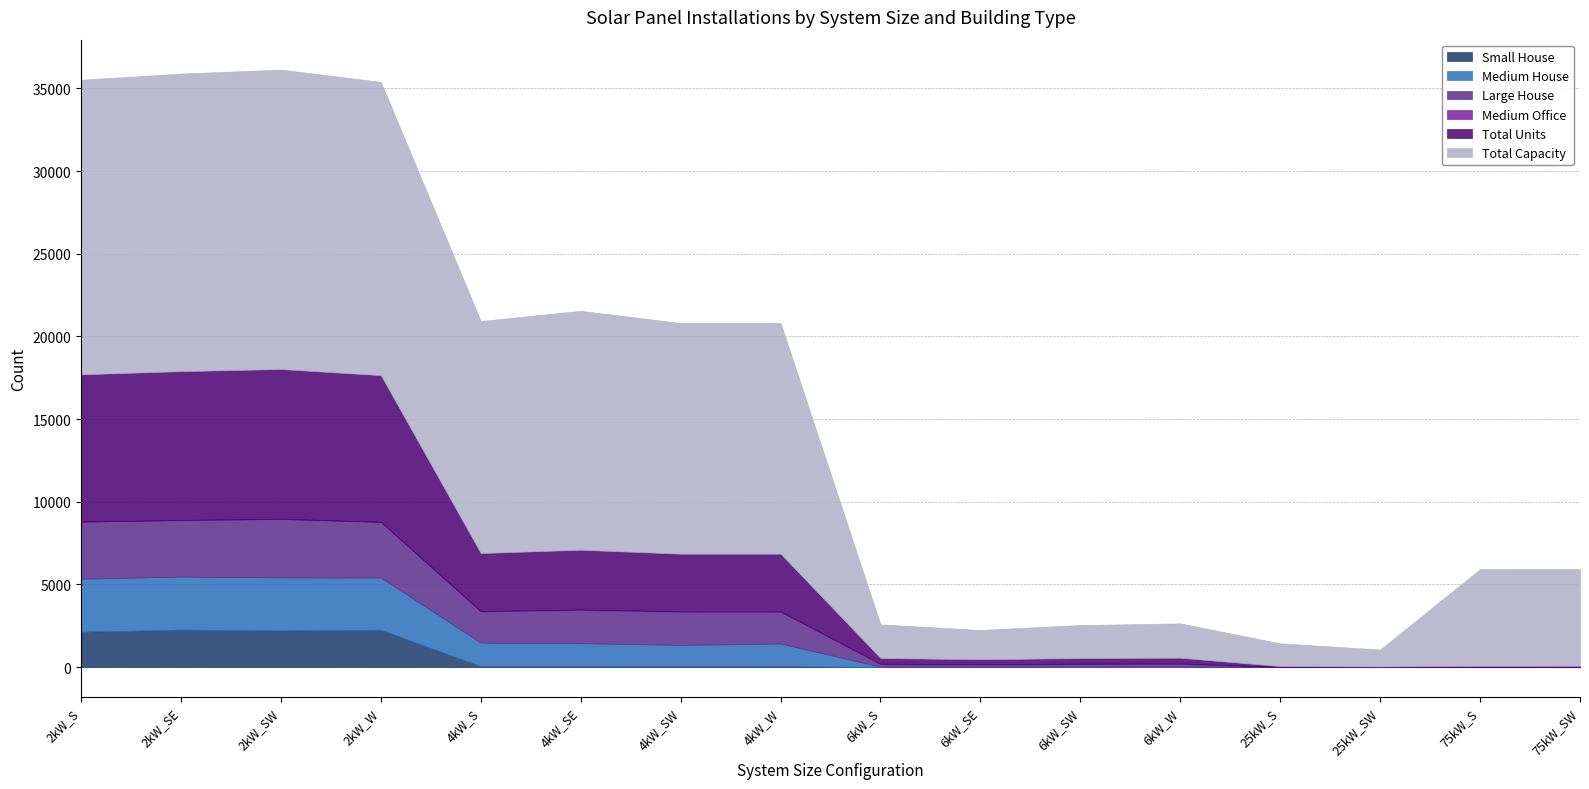

Where is the first local maximum for Large House?

2kW_SW